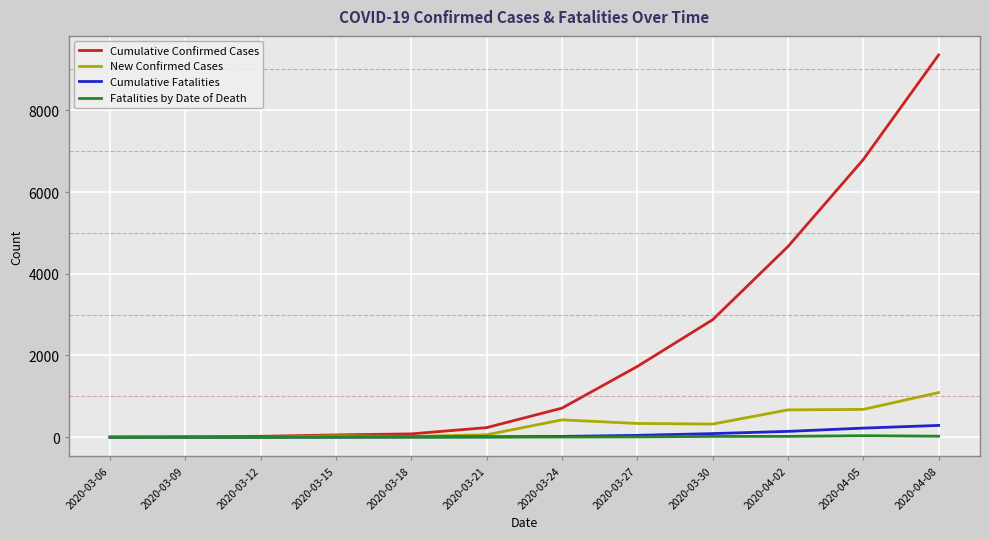

At which category does the chart reach its peak across all series?

2020-04-08